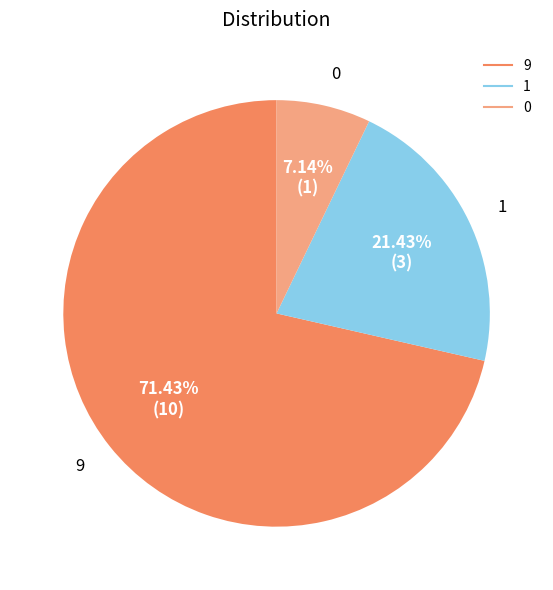

To the nearest percent, what percentage of the pie is 1?

21%